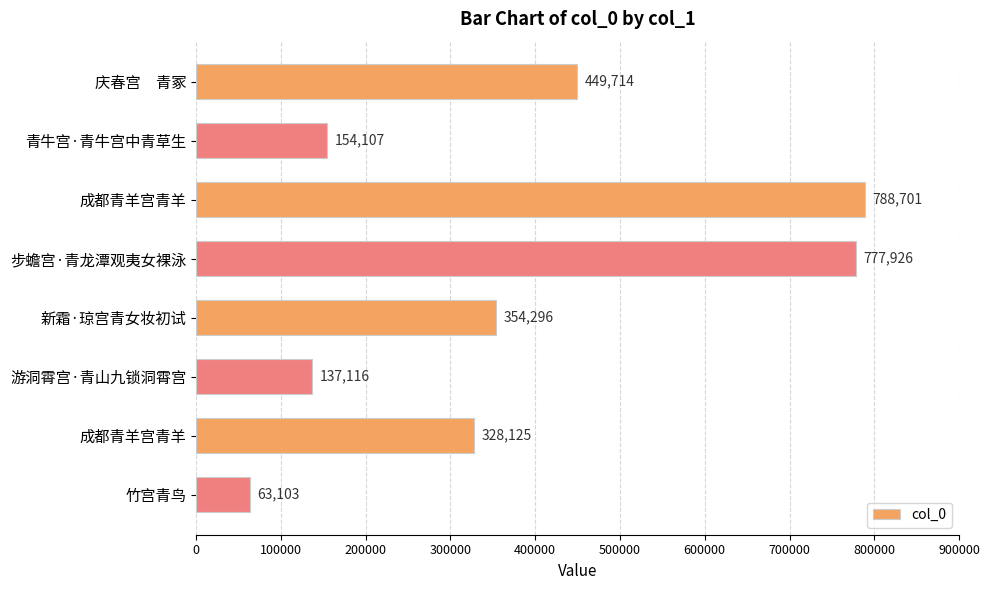

What is the sum of all values?

3053088